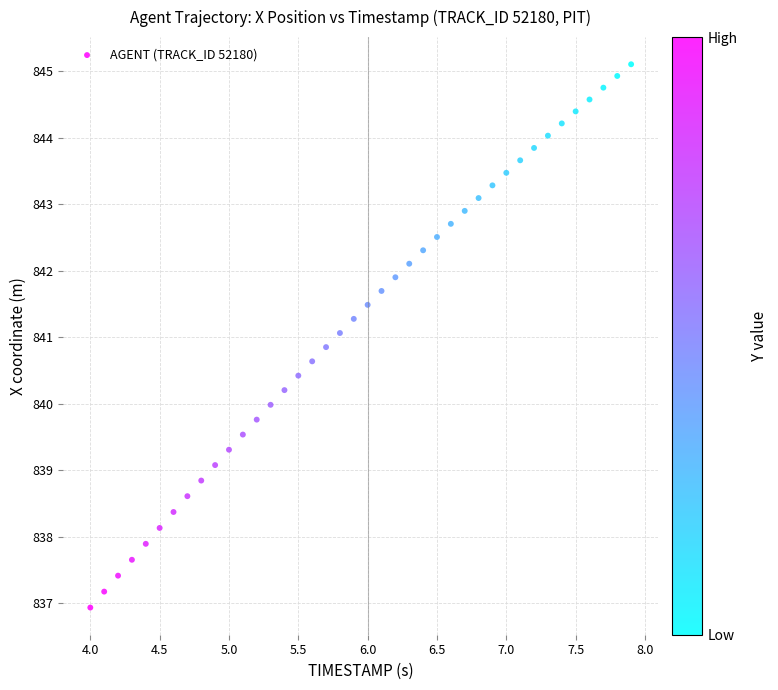

What is the range of Y values (max minus min)?

8.2